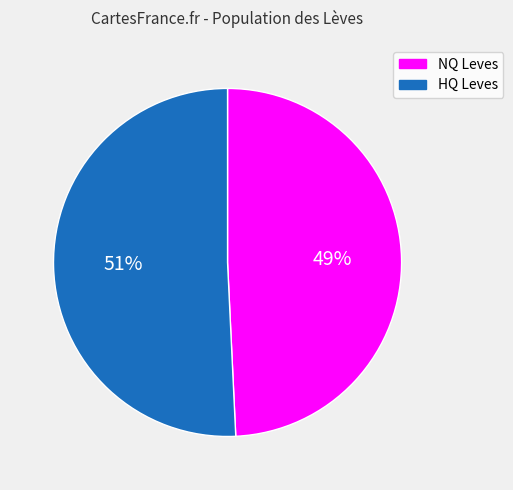

How many segments does this pie chart have?

2